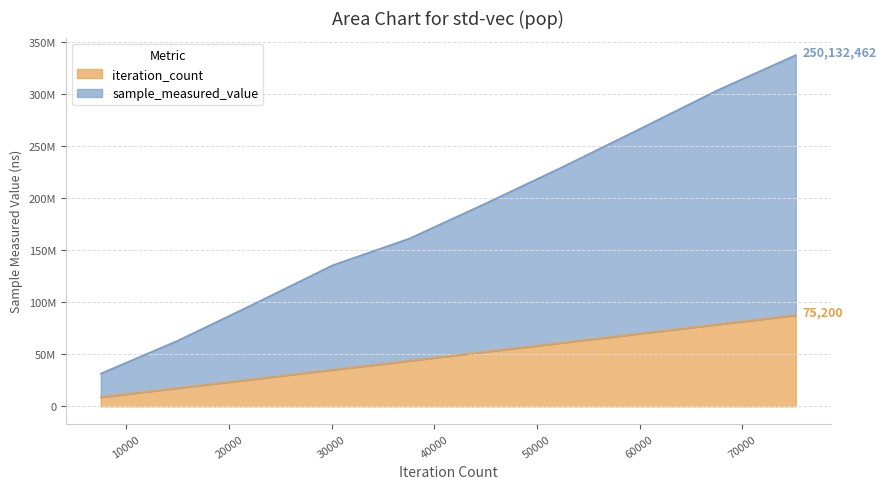

True or false: iteration_count and sample_measured_value cross at least once.

False